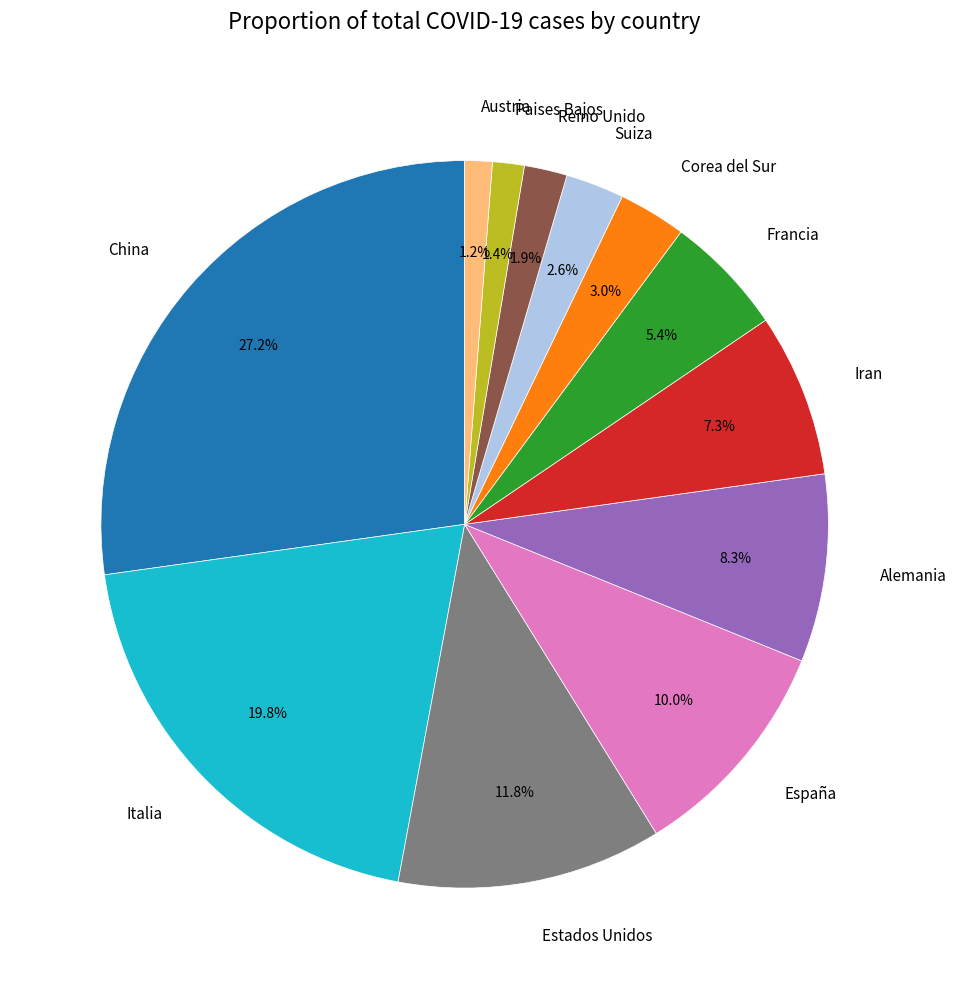

Does any single category account for the majority?

No